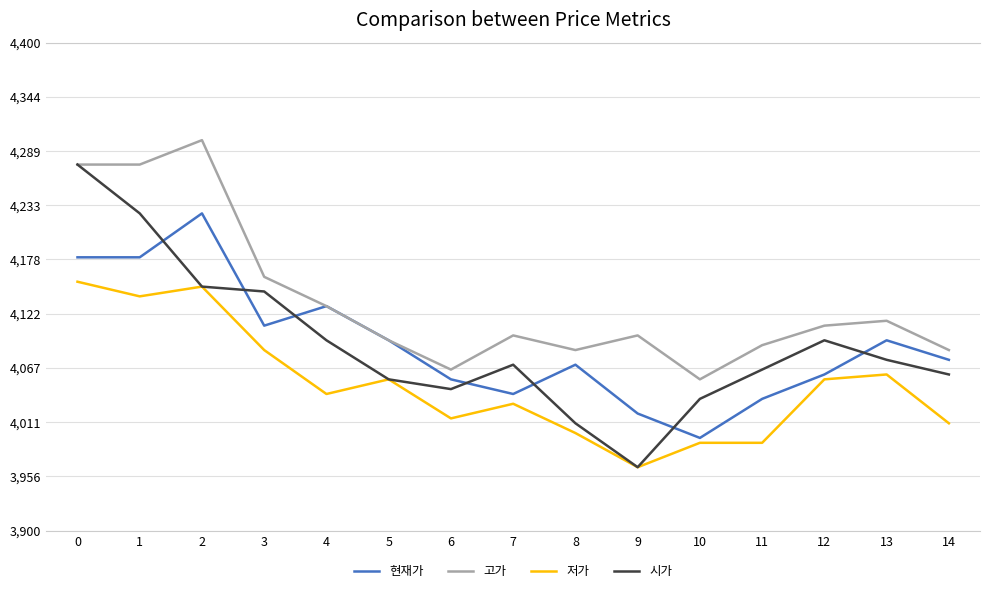

Between 3 and 14, which series saw the biggest shift?

시가